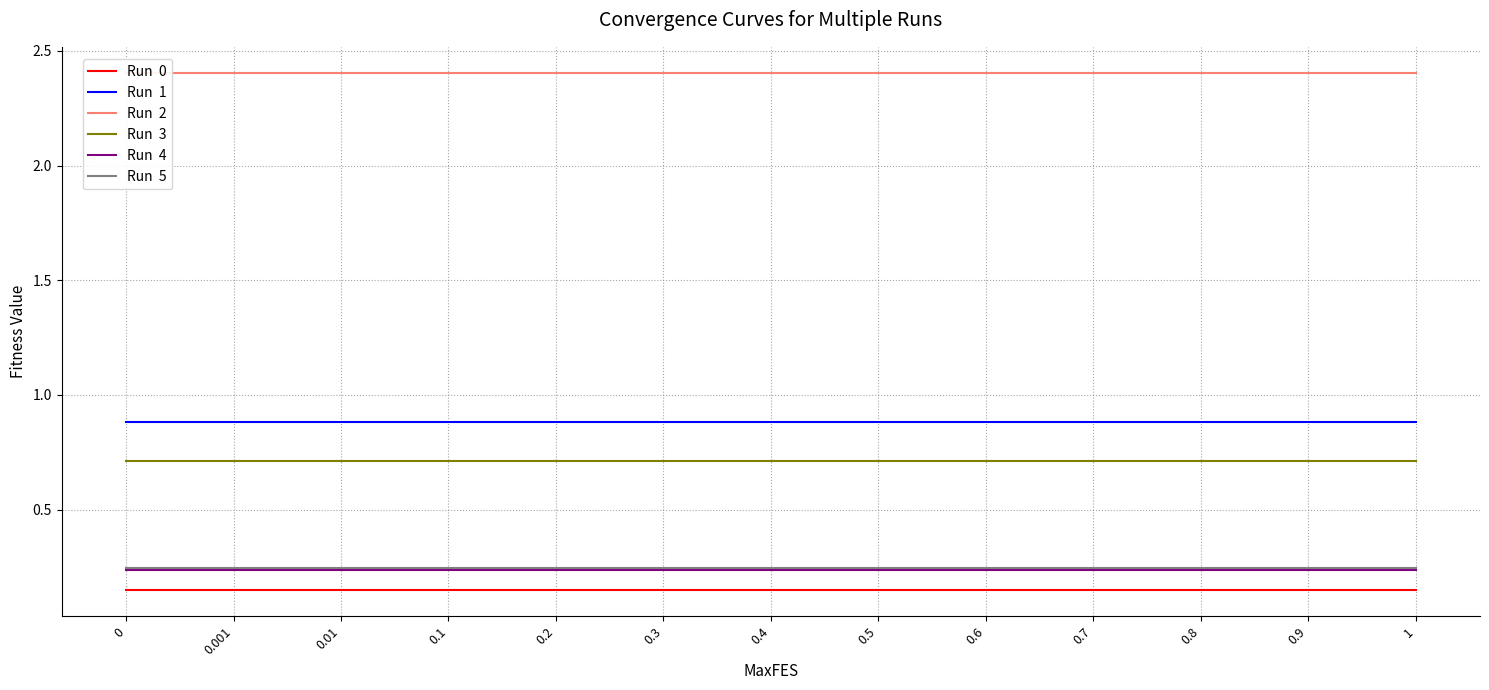

List the series in order of their peak value, highest first.

Run  2, Run  1, Run  3, Run  5, Run  4, Run  0